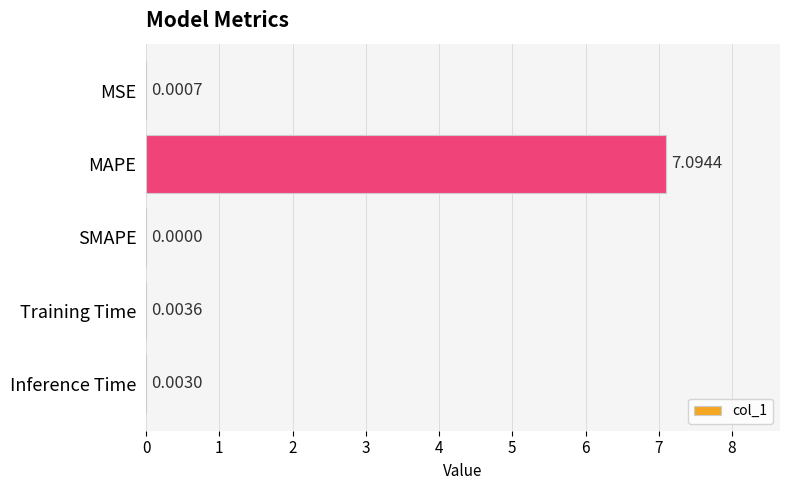

Count the number of values greater than 0.

4